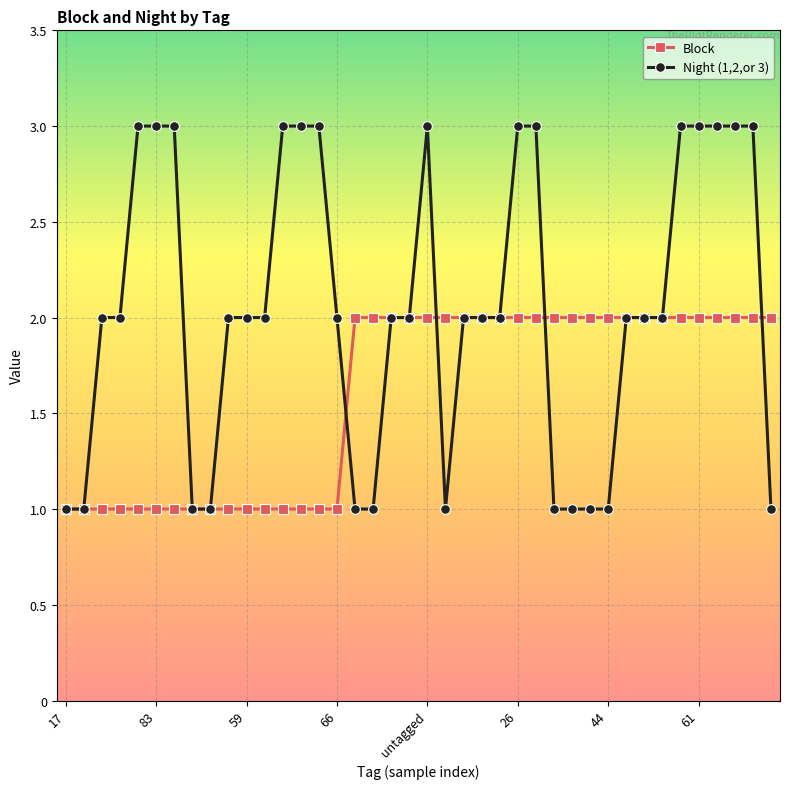

Which series has the largest range (max minus min)?

Night (1,2,or 3)